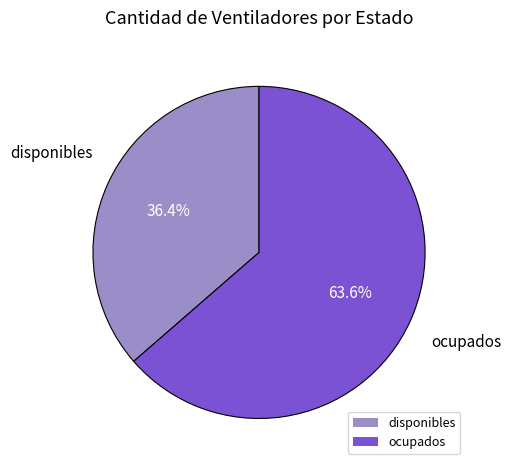

Rank the categories by value from lowest to highest.

disponibles, ocupados